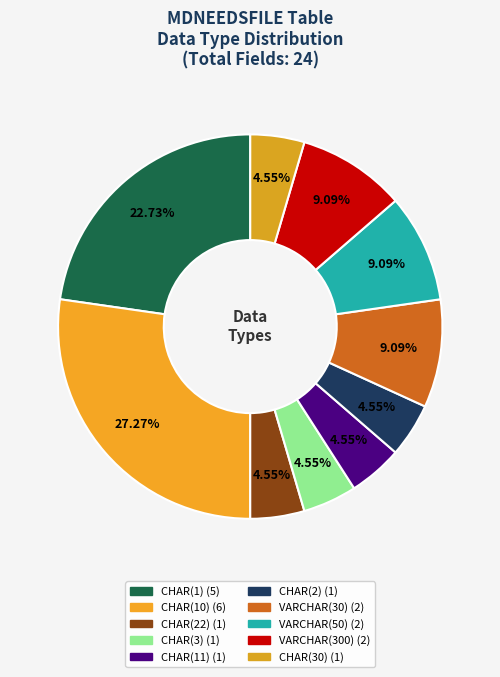

To the nearest percent, what portion does CHAR(22) represent?

5%